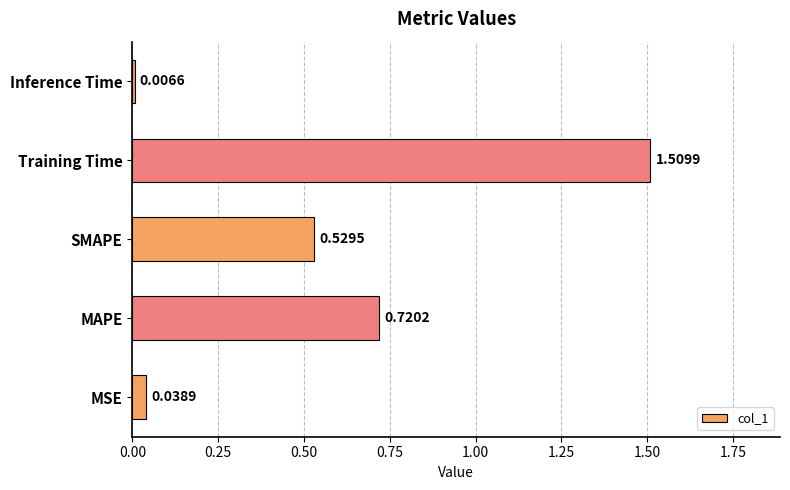

List the labels in order of value, smallest first.

Inference Time, MSE, SMAPE, MAPE, Training Time